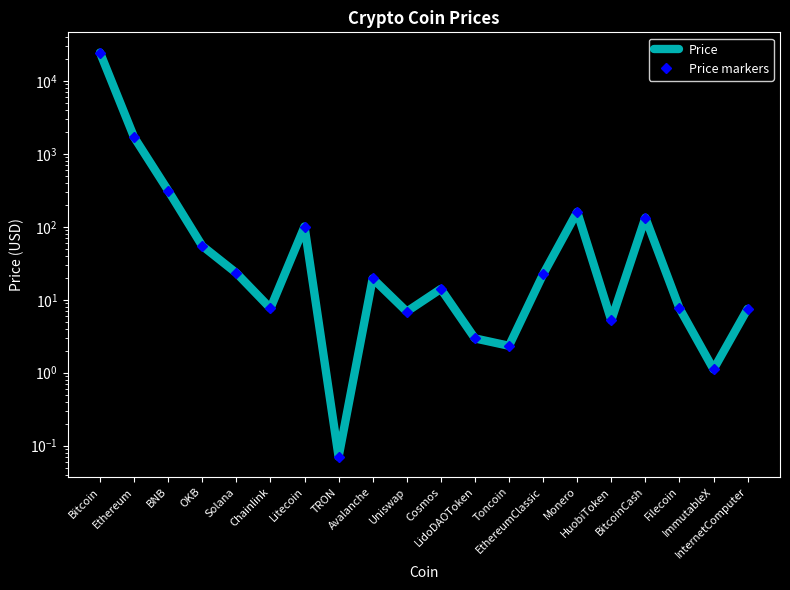

Does the chart have visible grid lines?

No